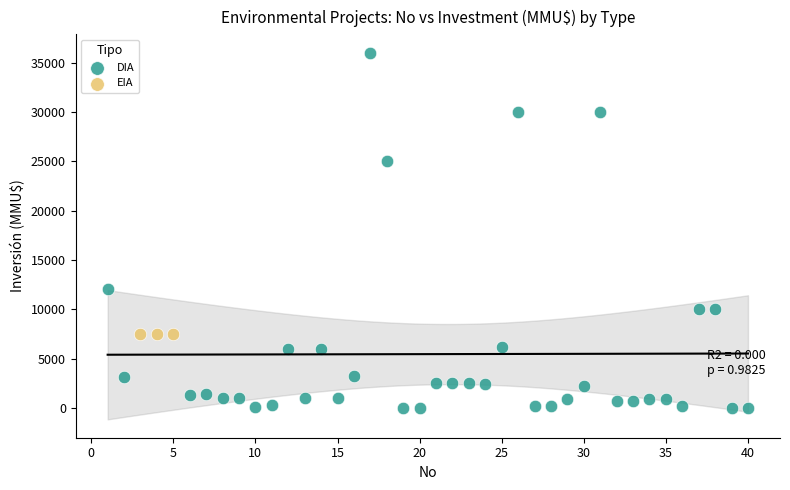

Which series reaches the maximum Y coordinate?

DIA